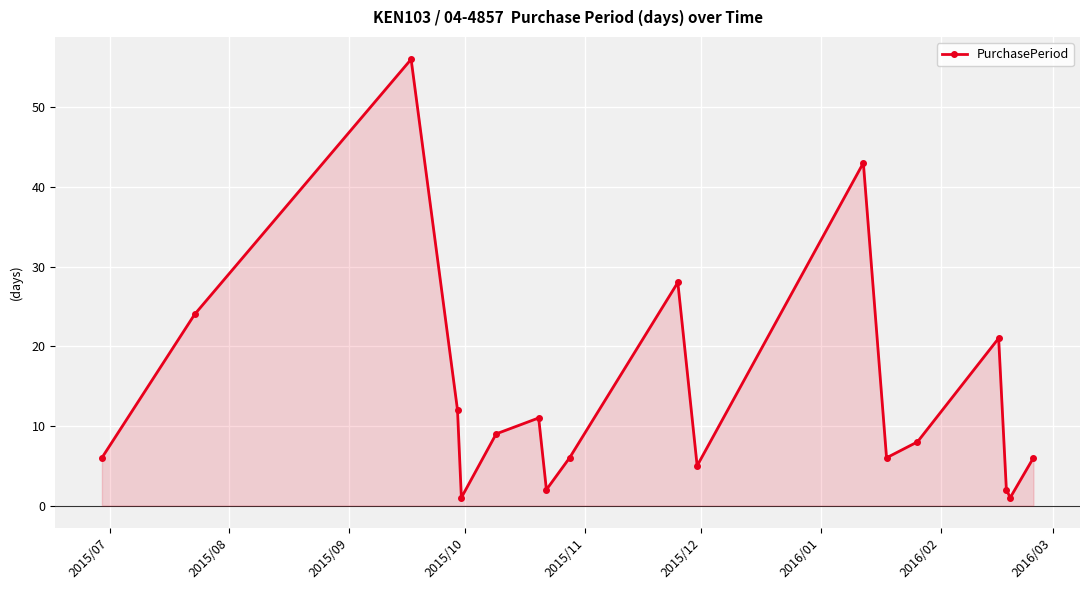

True or false: there are more than 2 points higher than both neighbors.

True